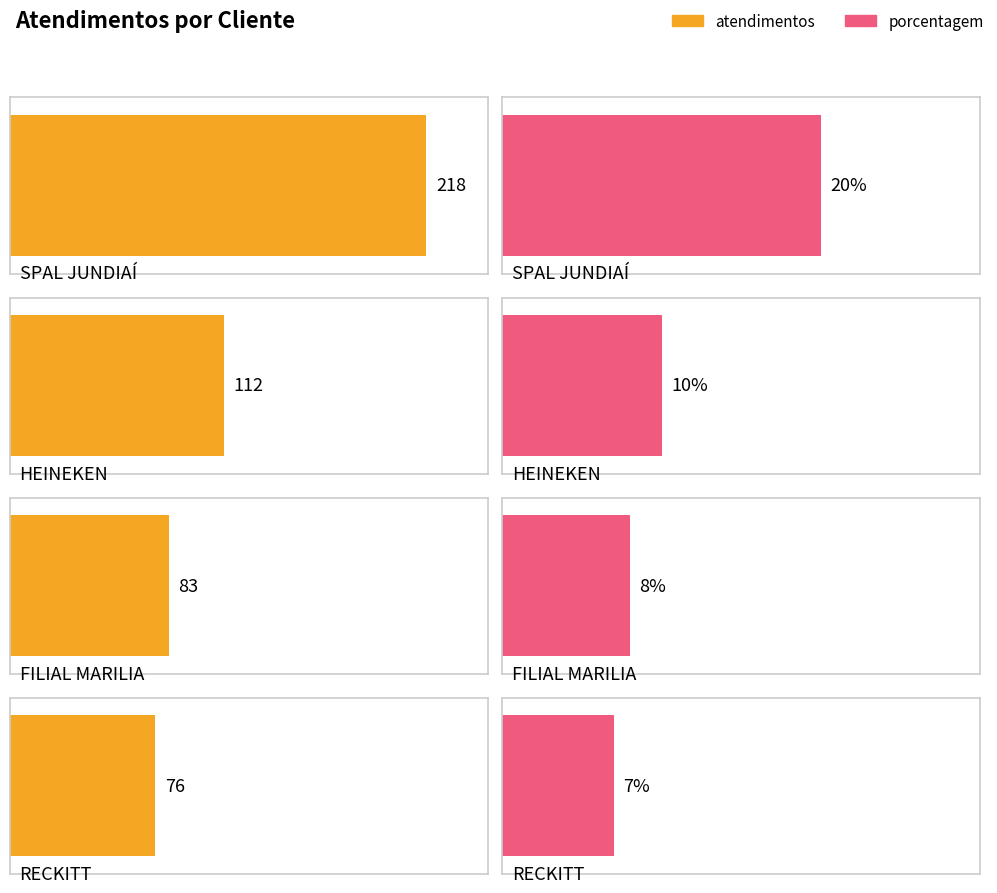

How many values in the porcentagem series exceed 10?

1